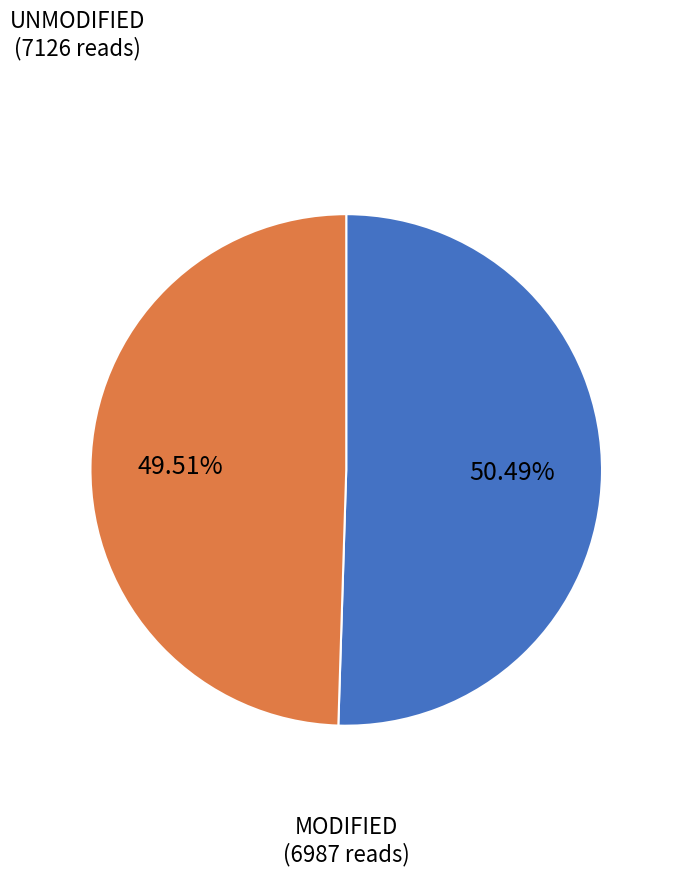

To the nearest percent, what is the average slice percentage?

50%